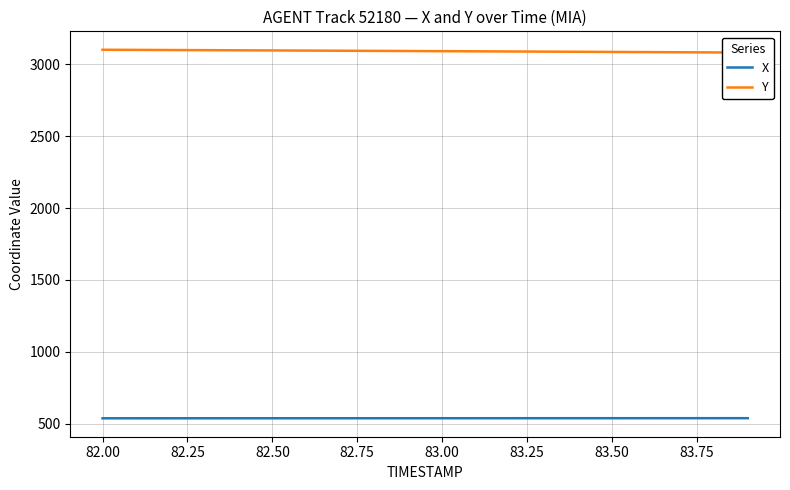

What is the minimum value for X?

536.9